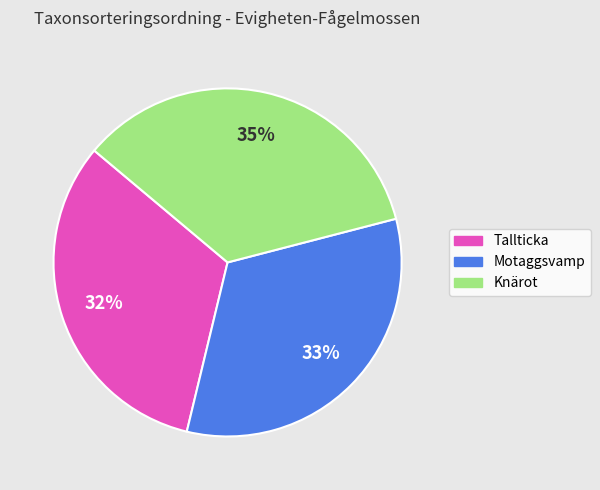

How many slices are in this pie chart?

3